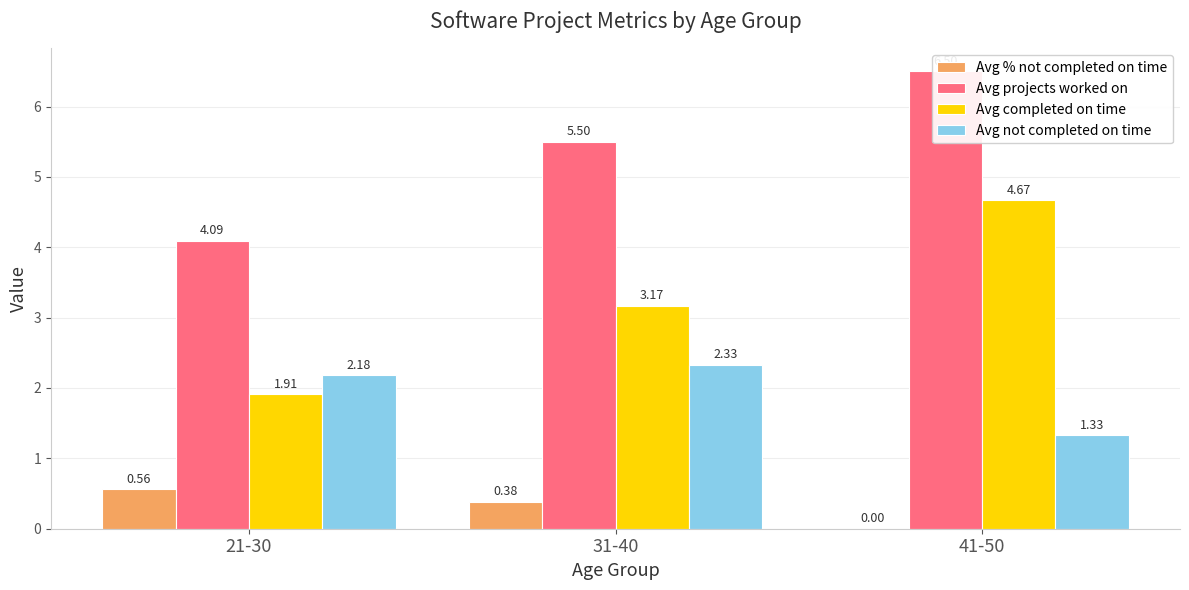

Count the number of data series in this chart.

4